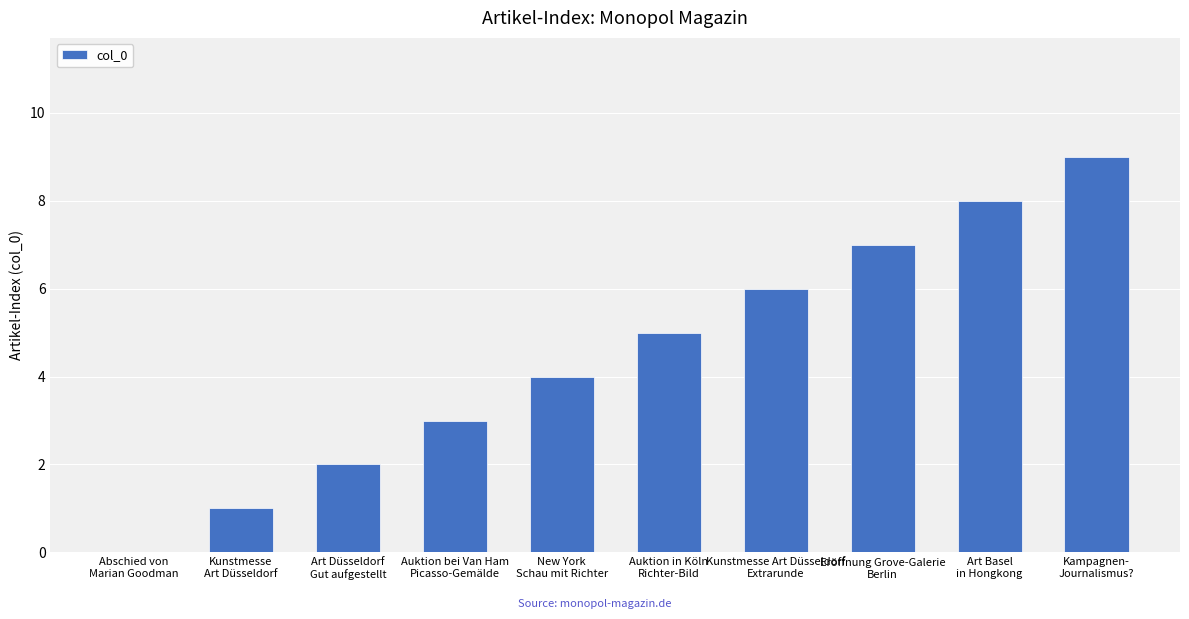

Reading left to right, what are all the values shown in this chart?

0	1	2	3	4	5	6	7	8	9